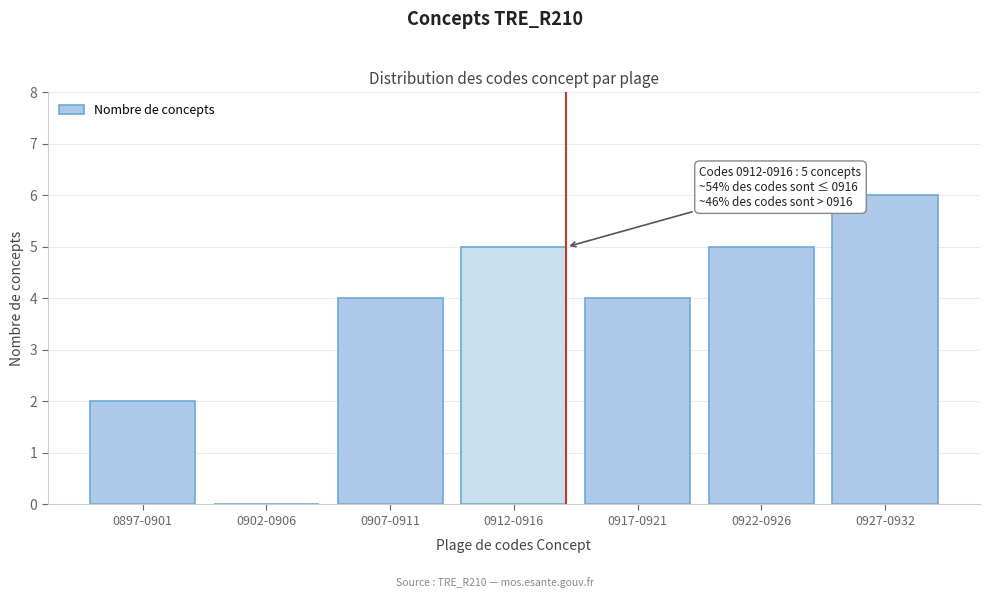

Reading right to left, extract all data points from this chart.

0927-0932=6	0922-0926=5	0917-0921=4	0912-0916=5	0907-0911=4	0902-0906=0	0897-0901=2